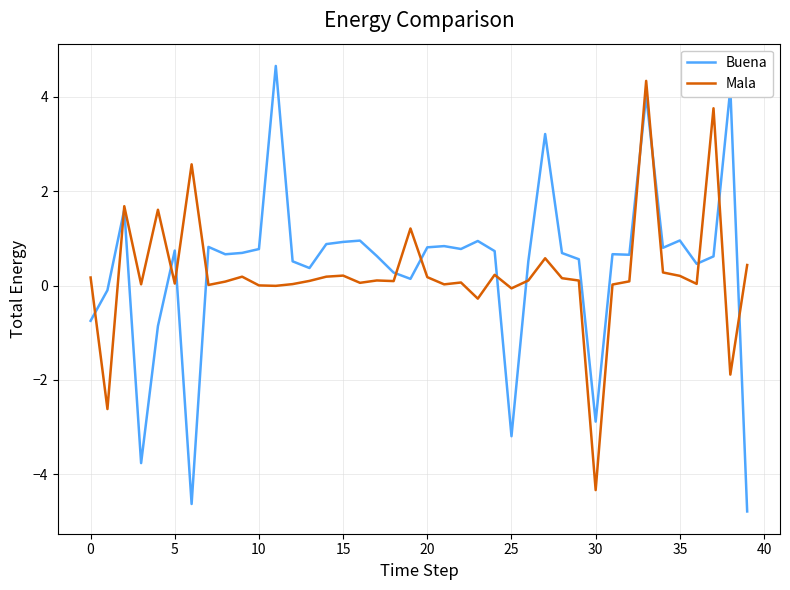

What is the greatest value displayed?

4.7